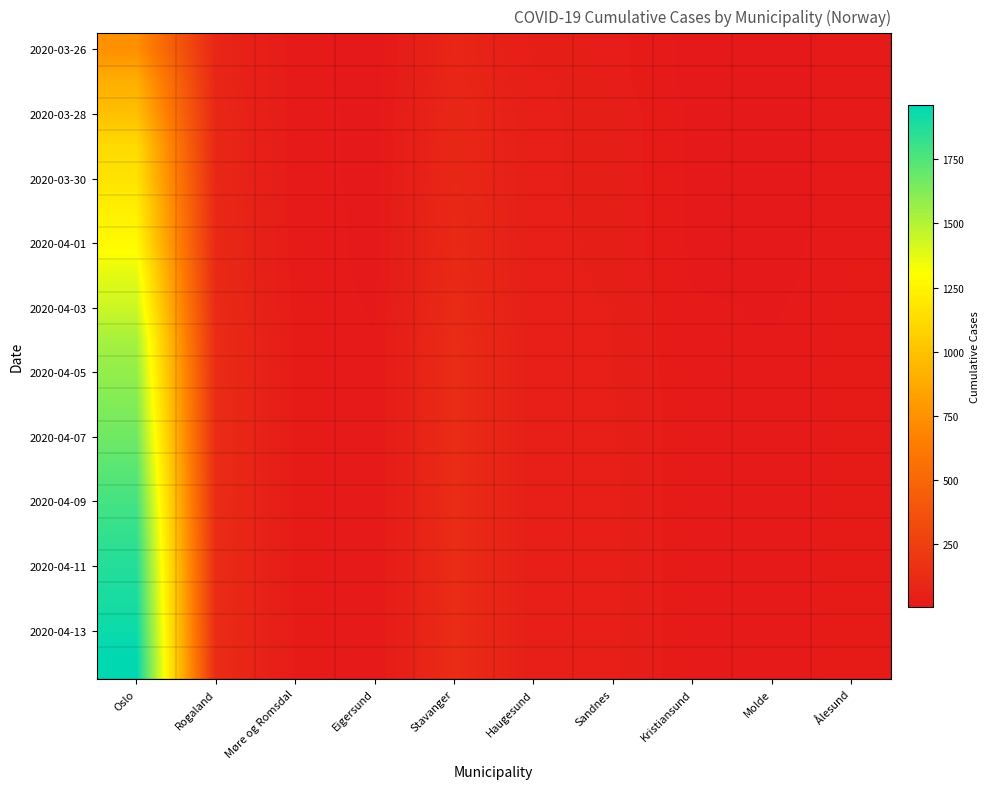

At which category is the sum across all series the highest?

Oslo